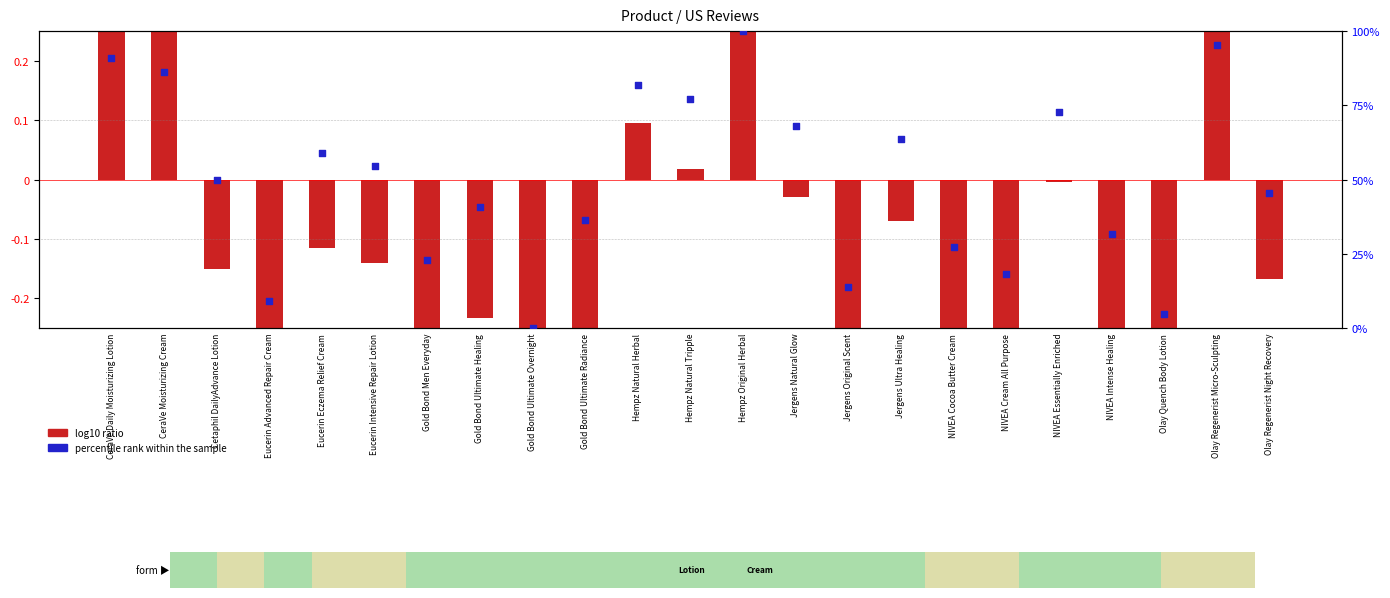

Is the value of log10 ratio at Hempz Natural Tripple greater than the value of percentile rank within the sample at Olay Regenerist Micro-Sculpting?

No